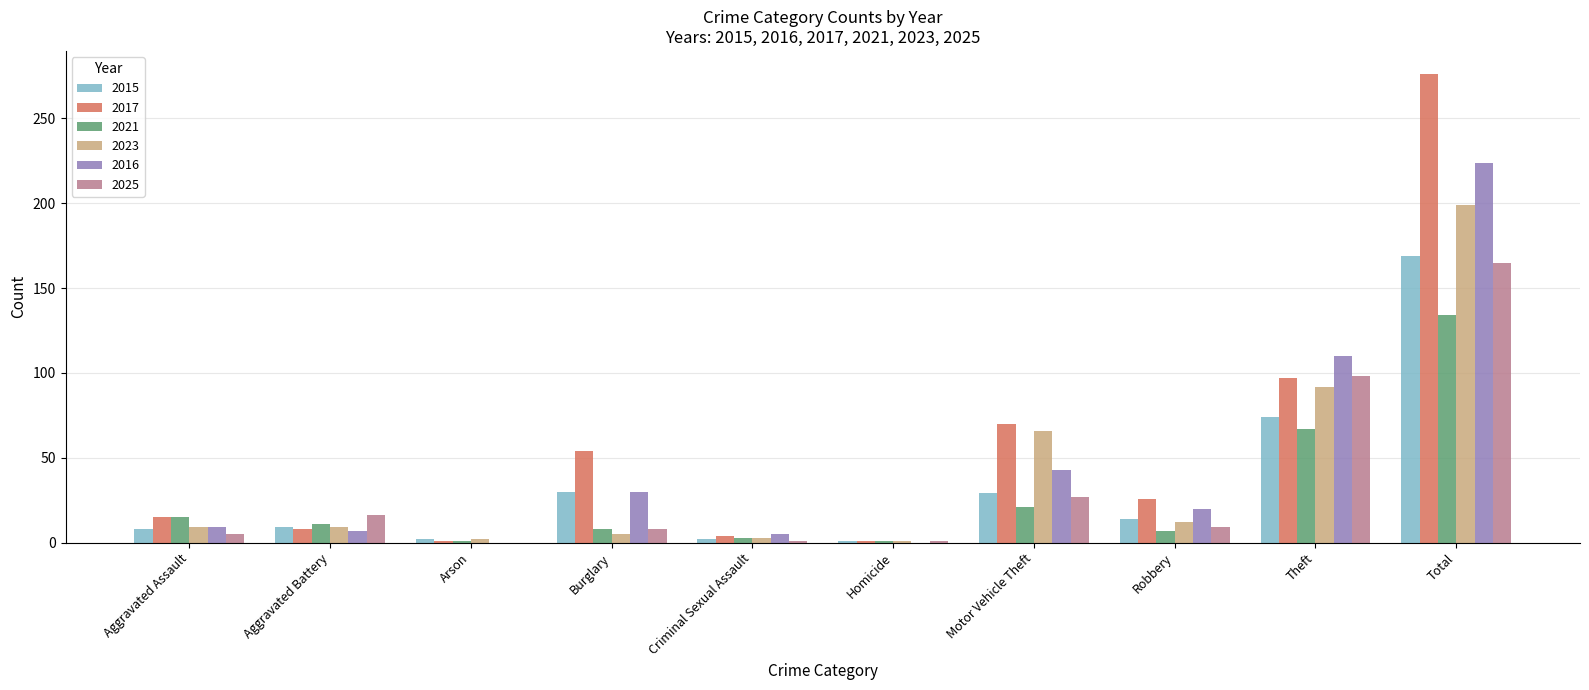

The 2021 series shows 8 at Burglary. True or false?

True